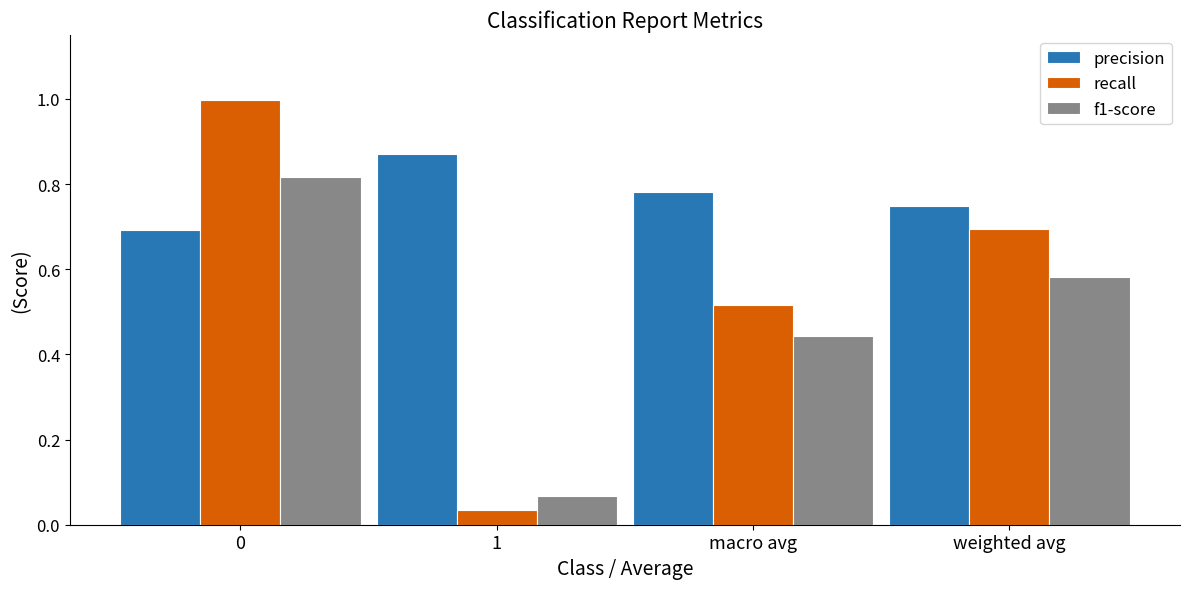

Where is f1-score nearest to the value 0?

1